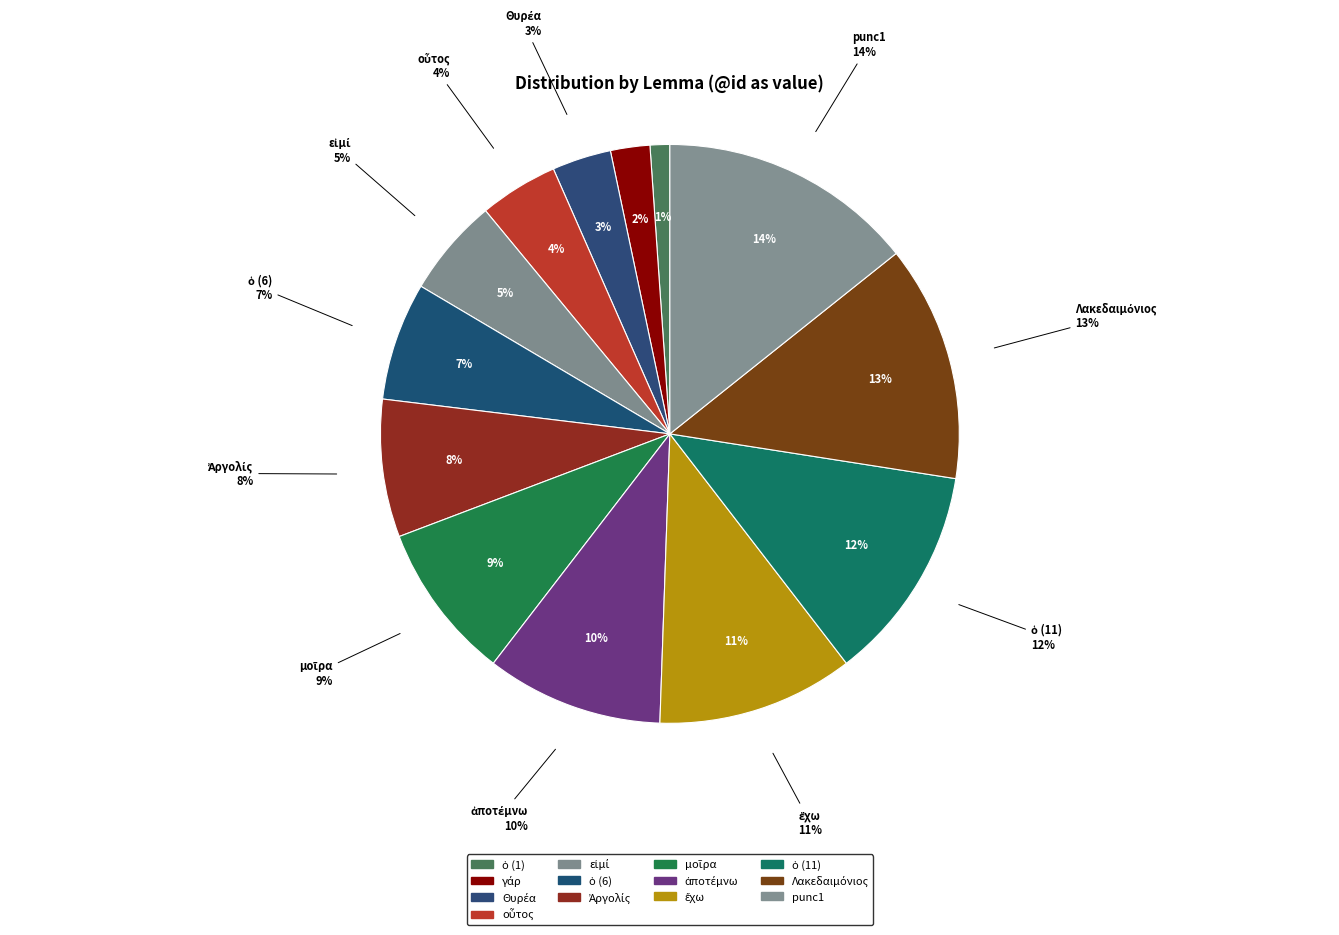

Rank the categories by value from highest to lowest.

punc1, Λακεδαιμόνιος, ὁ, ἔχω, ἀποτέμνω, μοῖρα, Ἀργολίς, ὁ, εἰμί, οὗτος, Θυρέα, γάρ, ὁ